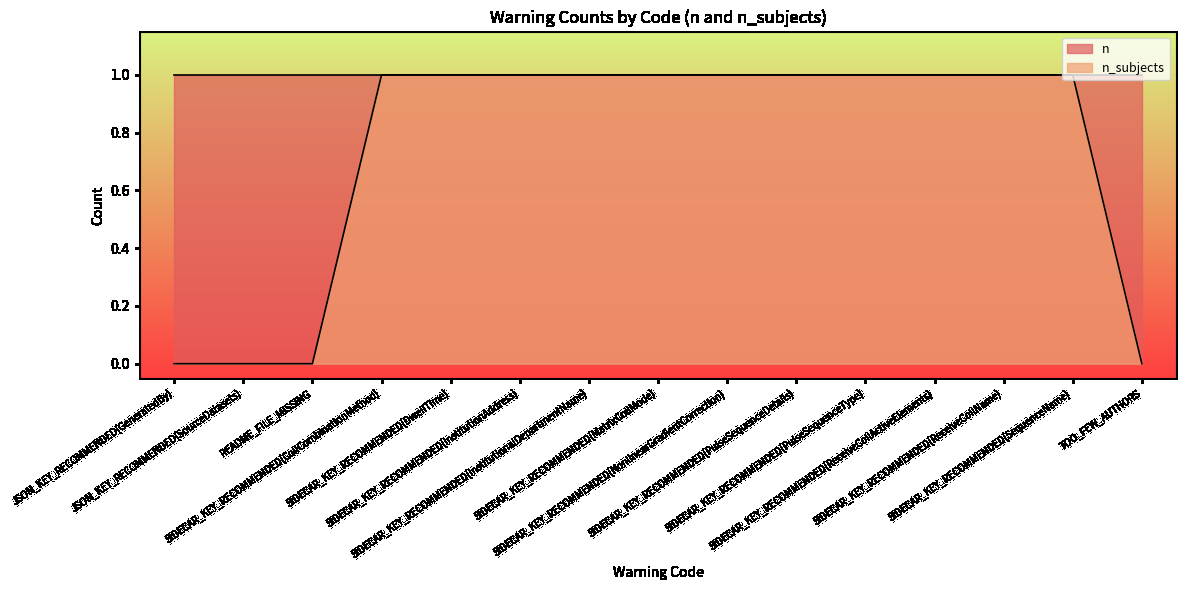

Which category has the highest value across all series?

SIDECAR_KEY_RECOMMENDED(CoilCombinationMethod)